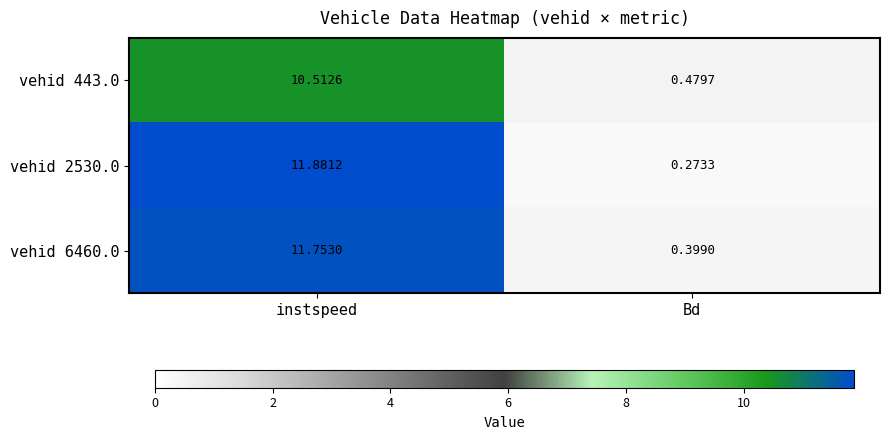

Where does the vehid 6460.0 series first go above 11?

instspeed